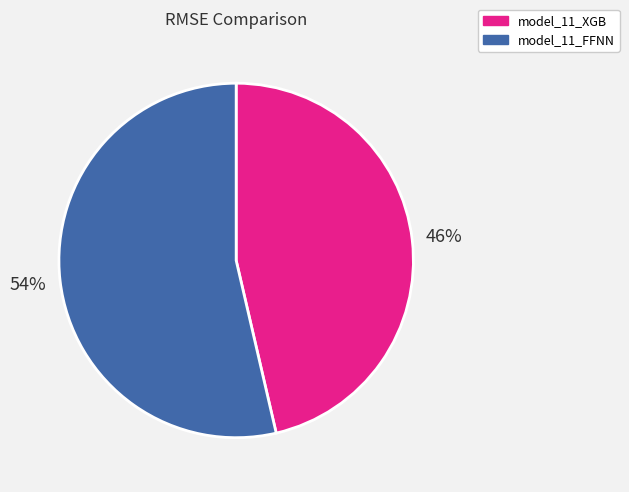

What is the largest slice in the pie chart?

model_11_FFNN